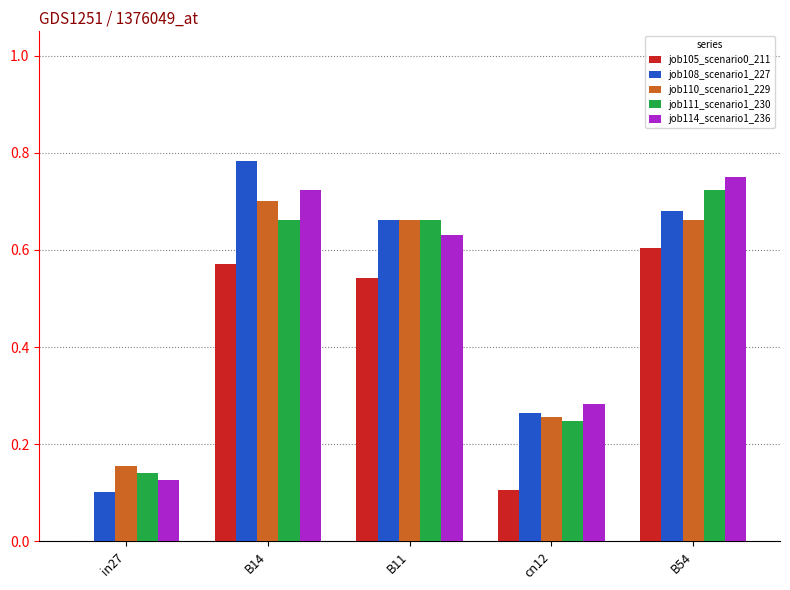

The value of job105_scenario0_211 at B14 is 0.6. True or false?

True